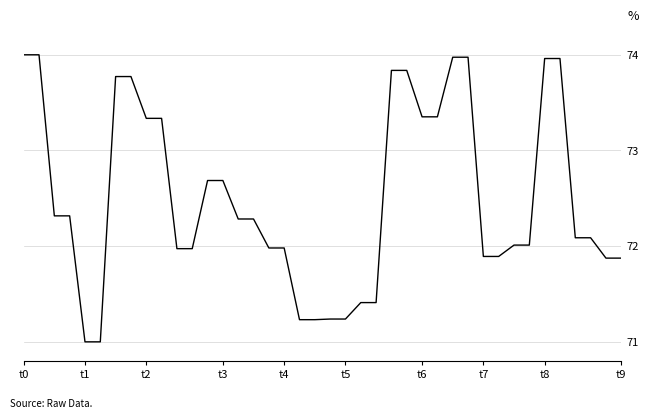

Does the chart display data point markers on the line(s)?

No